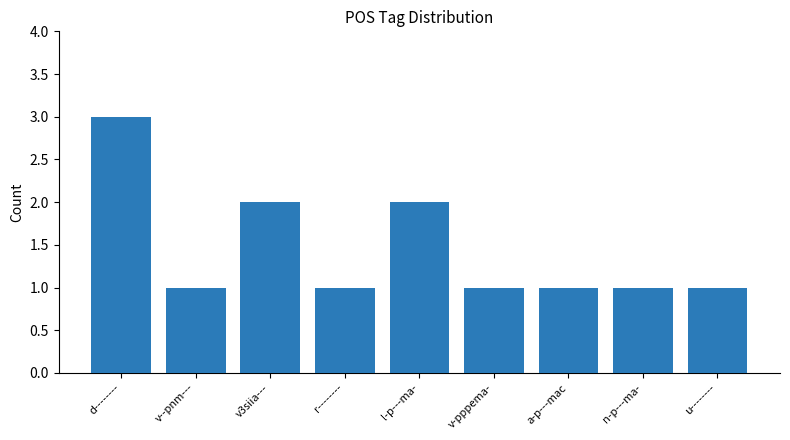

Count the values in the range 1 to 2.

8